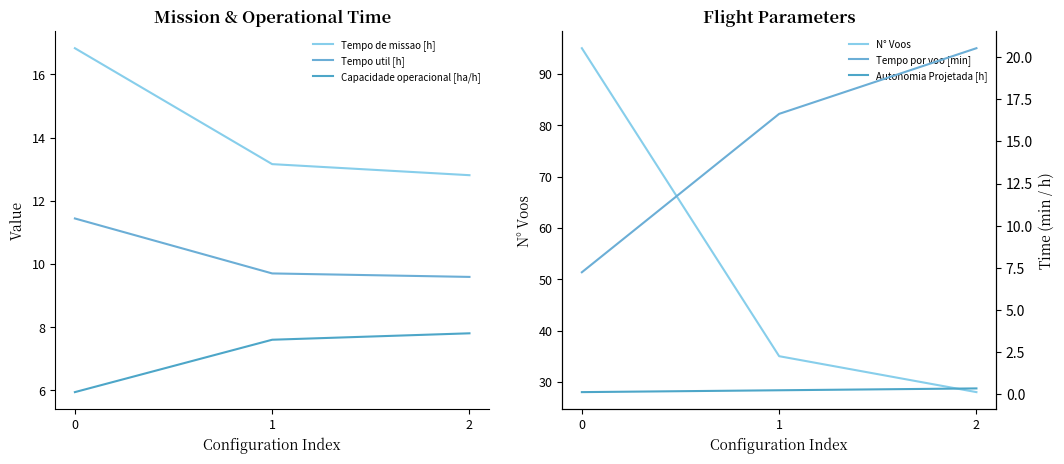

How many data points in Tempo de missao [h] are less than 13?

1